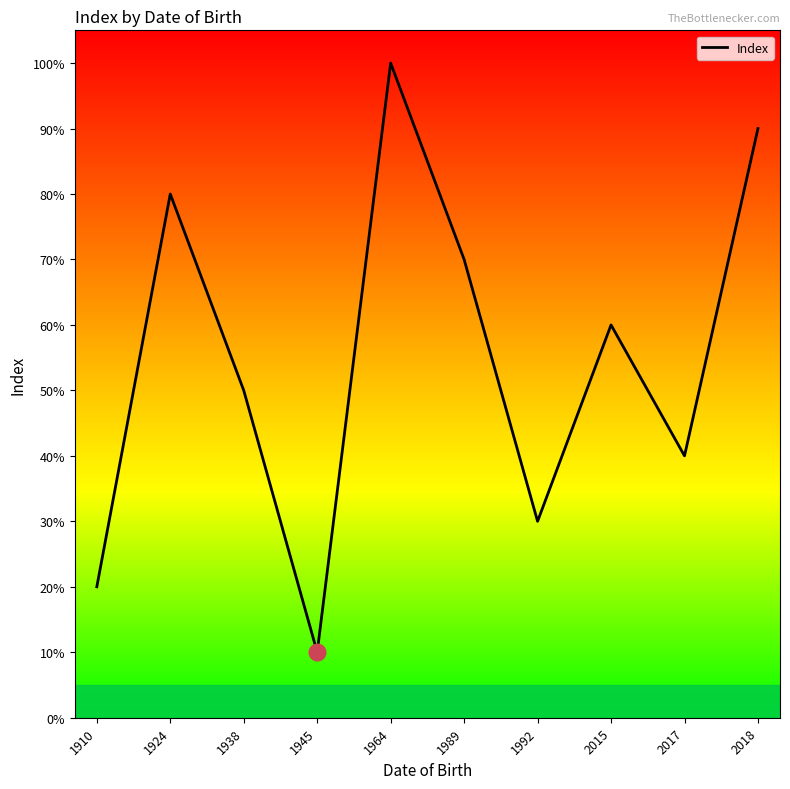

Is this an area chart (filled region under the line)?

Yes